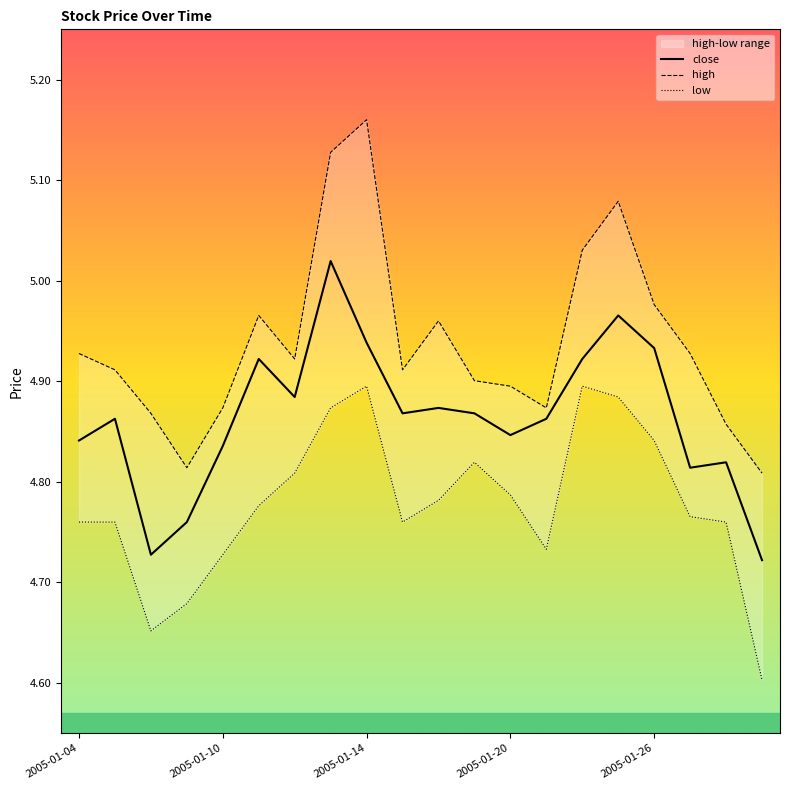

True or false: low has a value of 4.8 at 17.

True